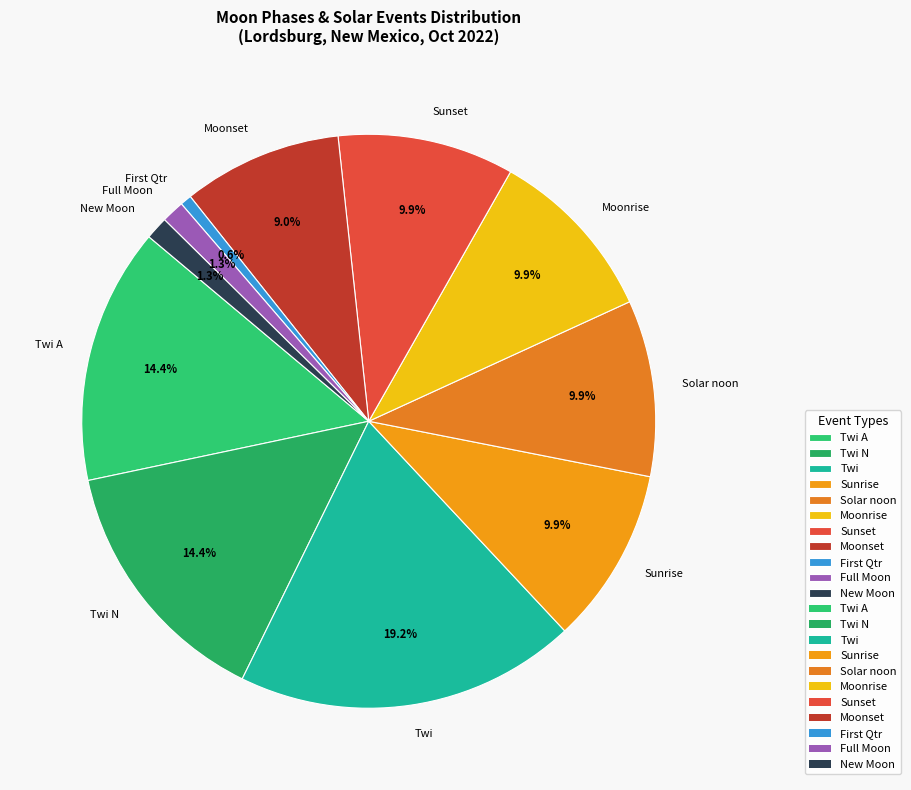

Which category has the biggest portion of the pie?

Twi